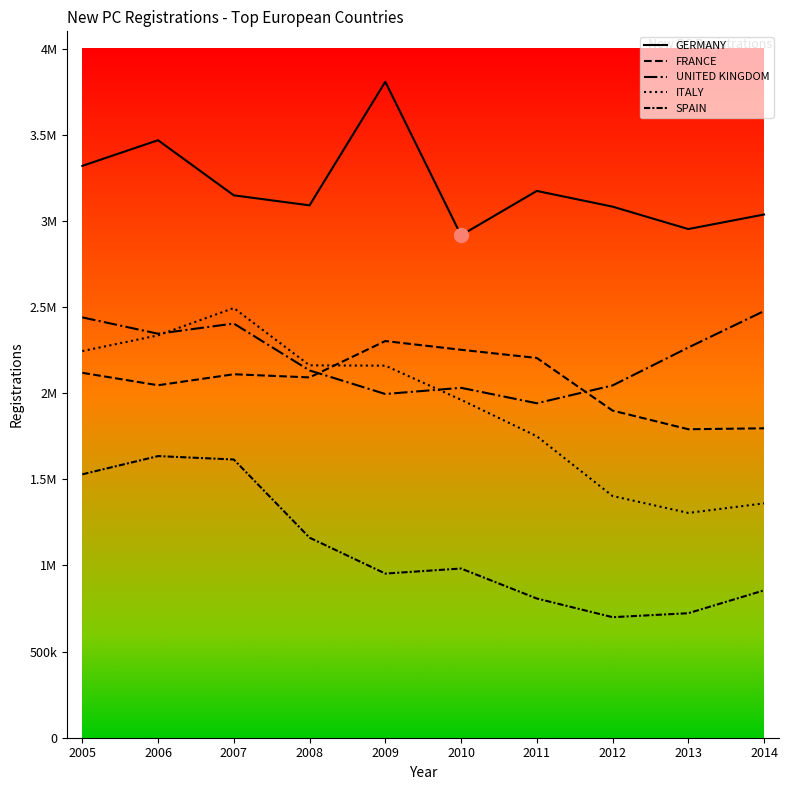

Rank the series by their maximum value, from highest to lowest.

GERMANY, ITALY, UNITED KINGDOM, FRANCE, SPAIN